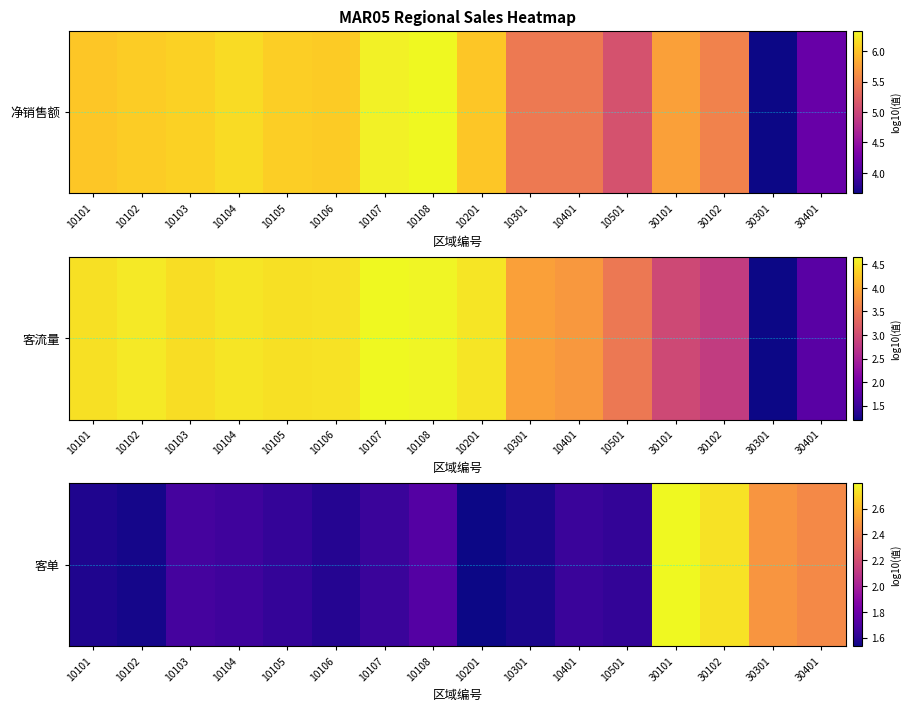

What is the greatest value displayed?

2.8